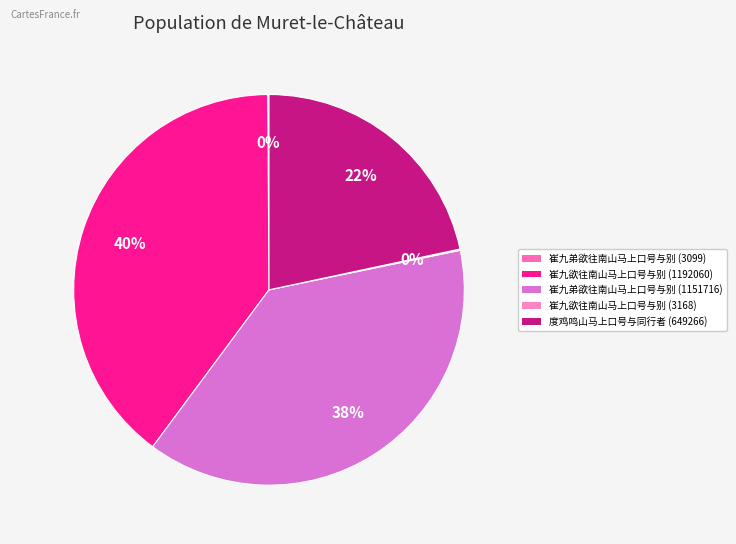

Does any single category account for the majority?

No